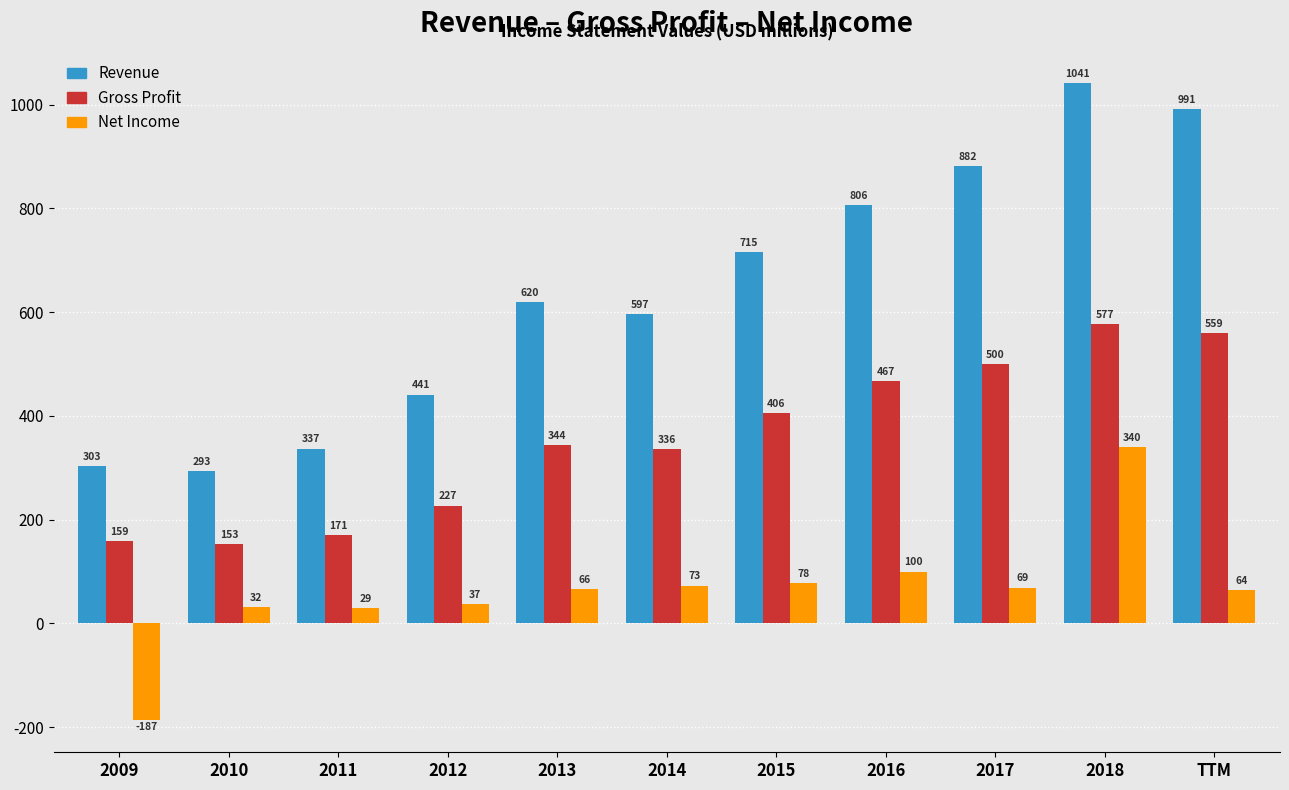

Reading right to left, list all the values displayed in this chart.

Revenue: TTM=991	2018=1041	2017=882	2016=806	2015=715	2014=597	2013=620	2012=441	2011=337	2010=293	2009=303
Gross Profit: TTM=559	2018=577	2017=500	2016=467	2015=406	2014=336	2013=344	2012=227	2011=171	2010=153	2009=159
Net Income: TTM=64	2018=340	2017=69	2016=100	2015=78	2014=73	2013=66	2012=37	2011=29	2010=32	2009=-187